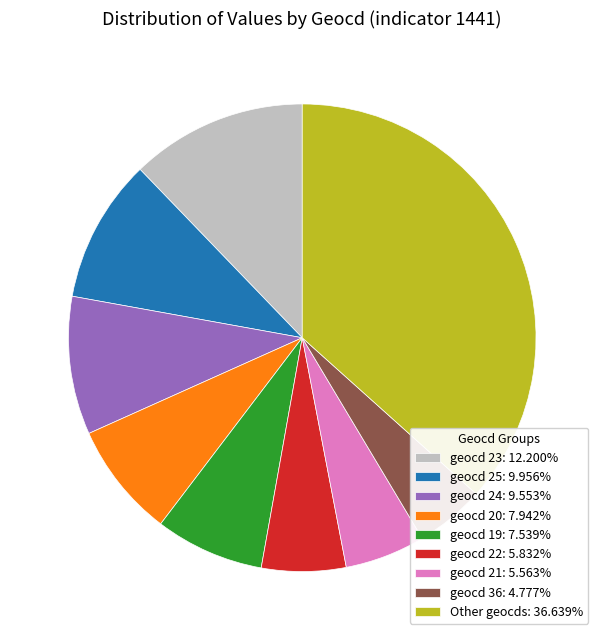

Is the sum of geocd 25: 9.956% and Other geocds: 36.639% greater than half?

No